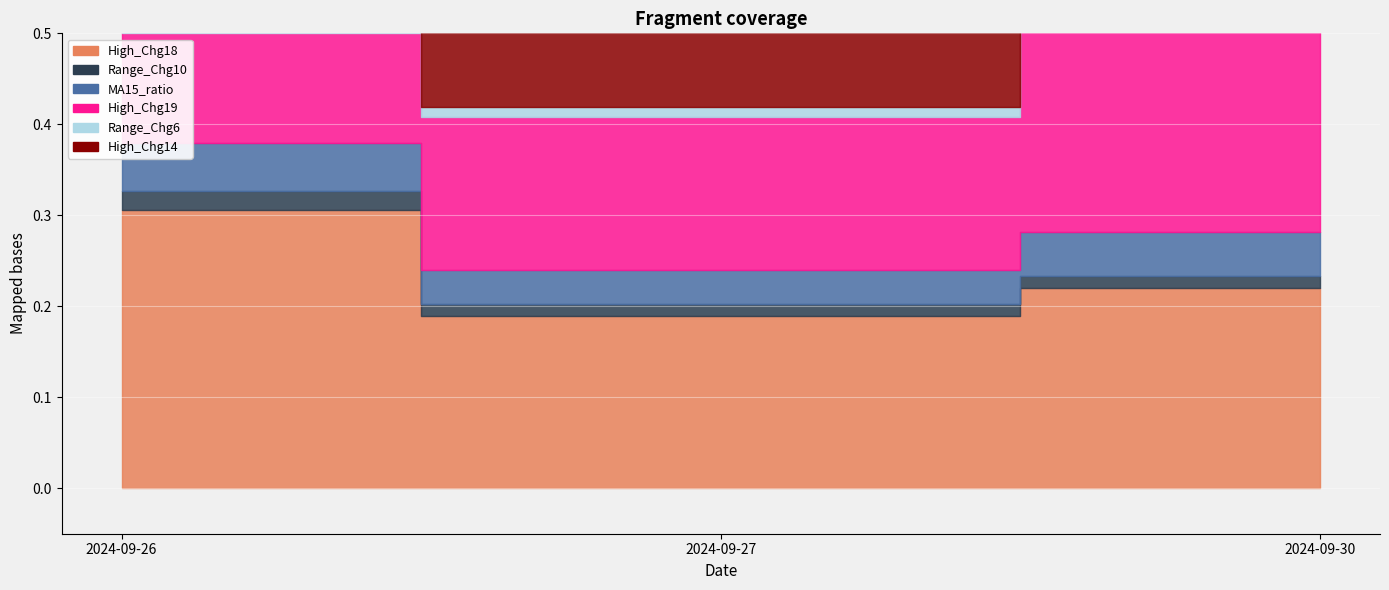

Is the value of MA15_ratio at 2024-09-26 greater than the value of Range_Chg10 at 2024-09-26?

Yes